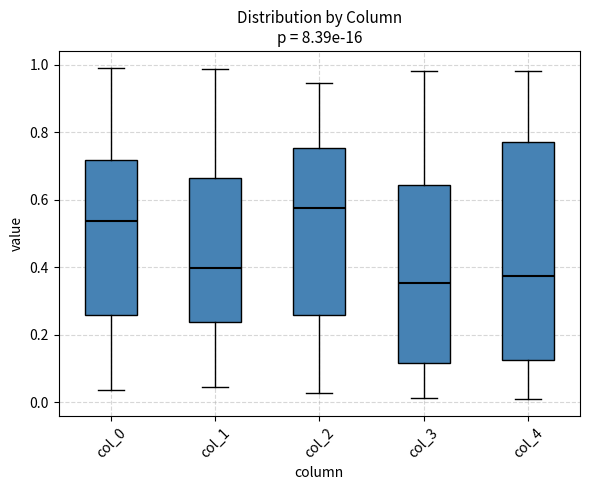

Which box has the lowest median line?

col_3